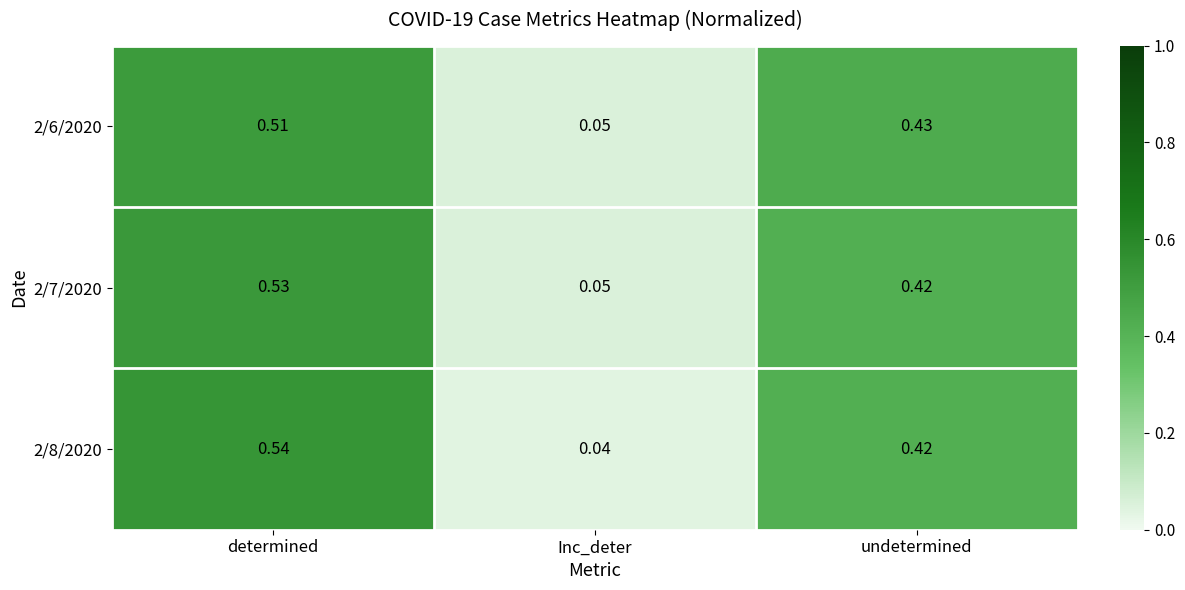

Where is 2/6/2020 nearest to the value 0?

Inc_deter